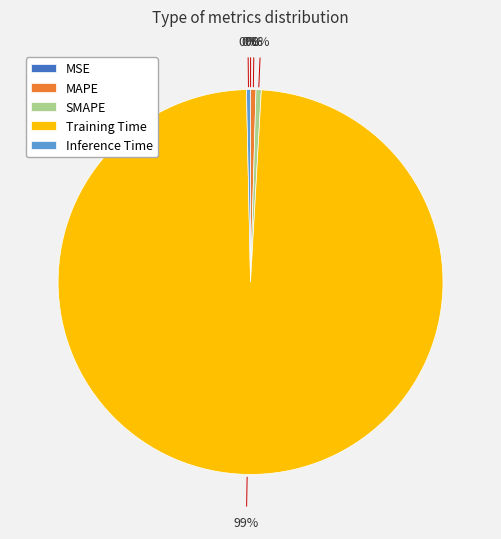

Is the sum of Inference Time and SMAPE greater than half?

No